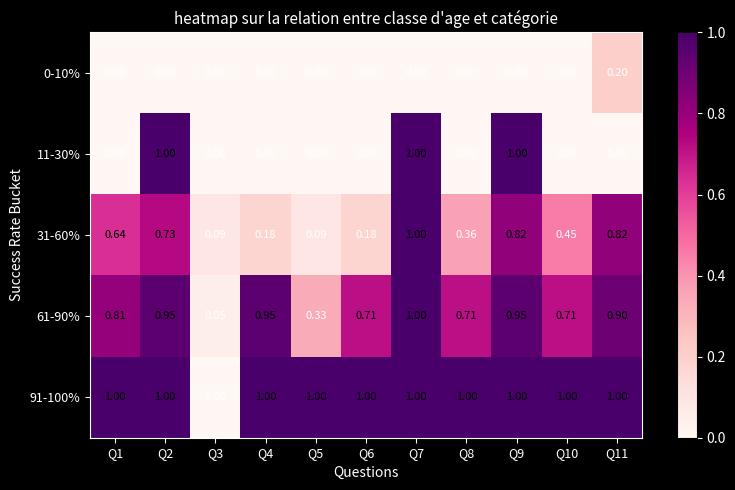

Is the value of 91-100% at Q1 greater than the value of 11-30% at Q10?

Yes